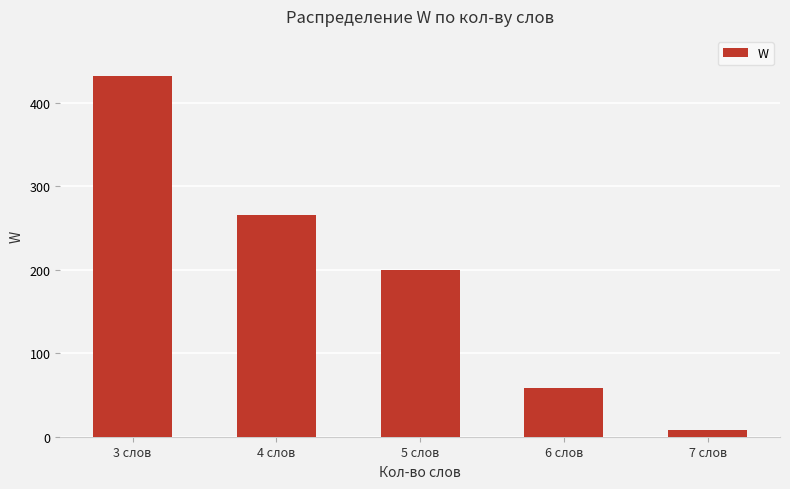

Rank the categories by value from highest to lowest.

3 слов, 4 слов, 5 слов, 6 слов, 7 слов